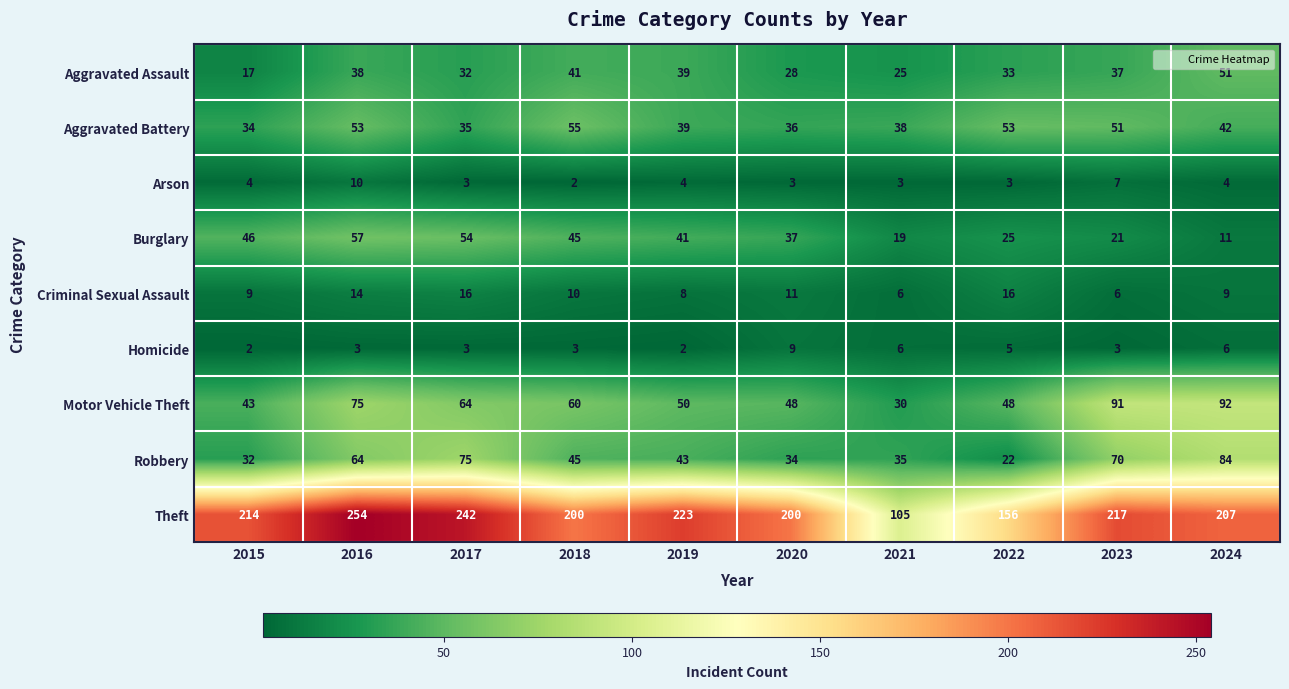

What is the difference between the highest and lowest values at 2015?

212